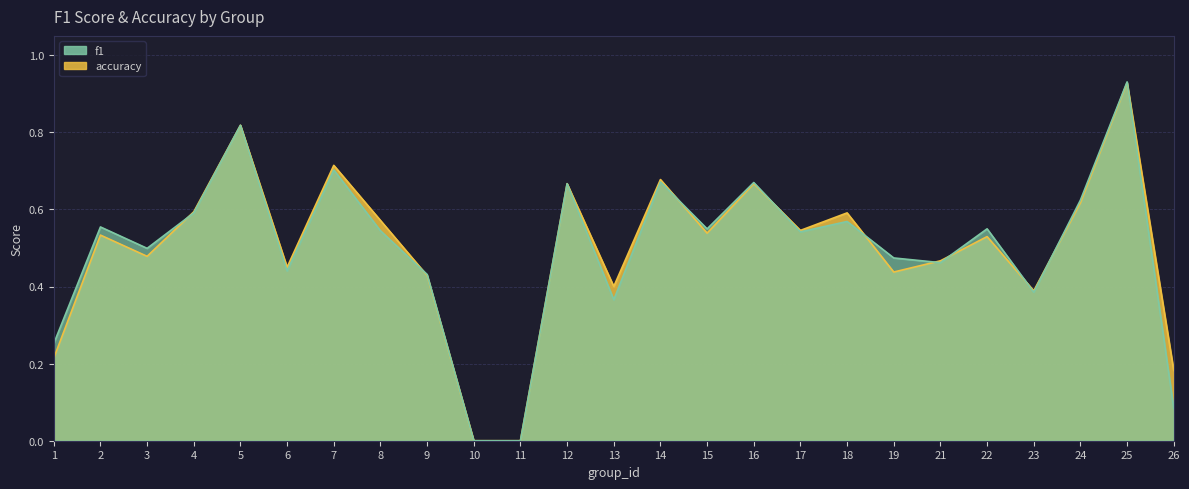

Reading right to left, what are all the values shown in this chart?

f1: 26=0.1	25=0.9	24=0.6	23=0.4	22=0.5	21=0.5	19=0.5	18=0.6	17=0.5	16=0.7	15=0.5	14=0.7	13=0.4	12=0.7	11=0.0	10=0.0	9=0.4	8=0.5	7=0.7	6=0.4	5=0.8	4=0.6	3=0.5	2=0.6	1=0.3
accuracy: 26=0.2	25=0.9	24=0.6	23=0.4	22=0.5	21=0.5	19=0.4	18=0.6	17=0.5	16=0.7	15=0.5	14=0.7	13=0.4	12=0.7	11=0.0	10=0.0	9=0.4	8=0.6	7=0.7	6=0.5	5=0.8	4=0.6	3=0.5	2=0.5	1=0.2